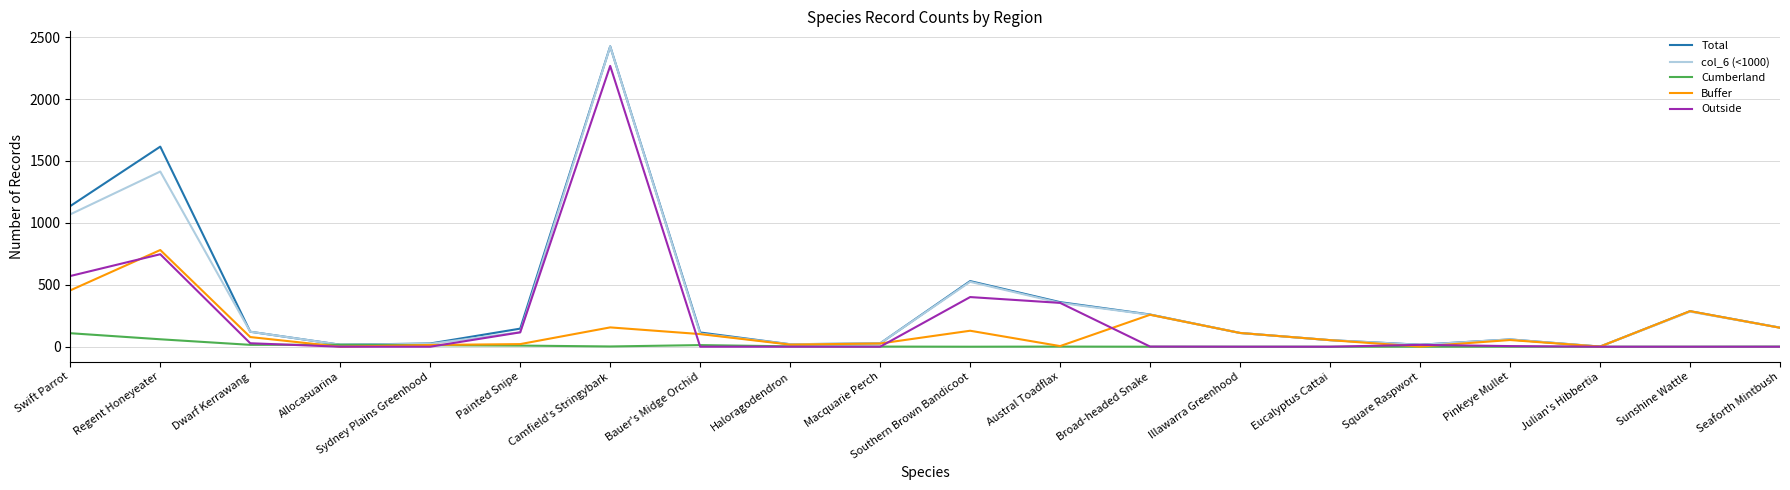

Which label corresponds to the largest value in the chart?

Camfield's Stringybark